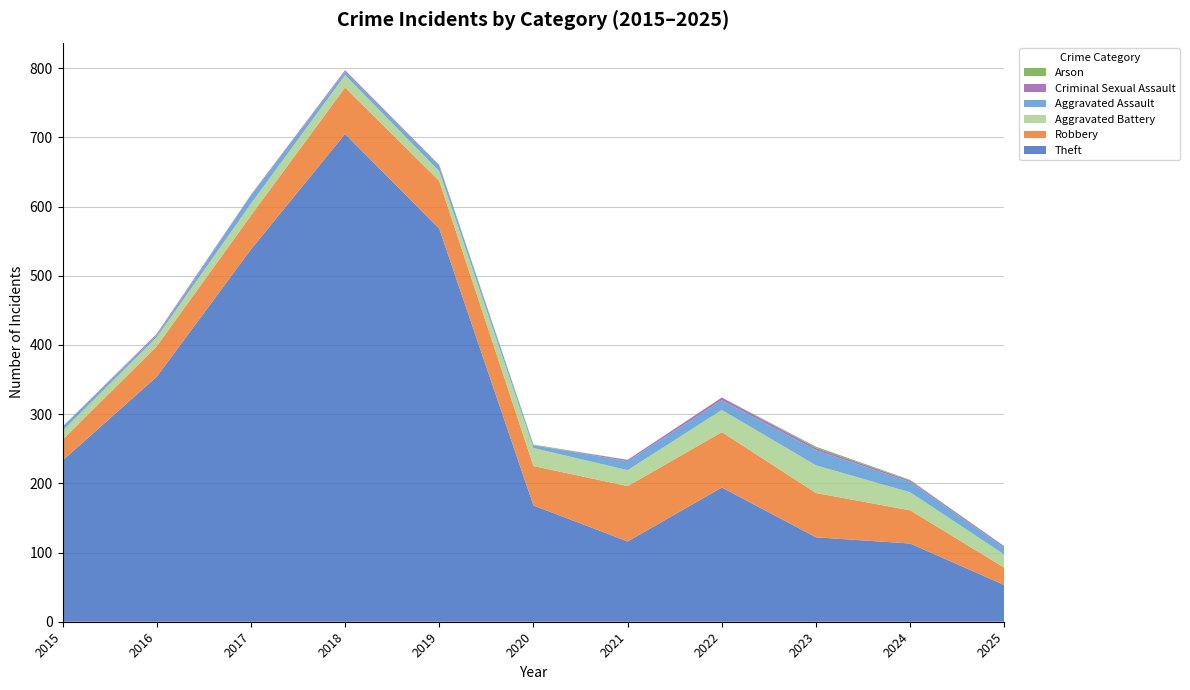

Reading right to left, extract all data points from this chart.

Theft: 2025=53	2024=113	2023=122	2022=194	2021=116	2020=168	2019=568	2018=705	2017=538	2016=354	2015=233
Robbery: 2025=25	2024=48	2023=64	2022=80	2021=80	2020=57	2019=69	2018=67	2017=49	2016=44	2015=30
Aggravated Battery: 2025=19	2024=26	2023=40	2022=32	2021=23	2020=26	2019=14	2018=18	2017=17	2016=13	2015=13
Aggravated Assault: 2025=10	2024=15	2023=22	2022=14	2021=13	2020=4	2019=8	2018=5	2017=12	2016=3	2015=6
Criminal Sexual Assault: 2025=2	2024=2	2023=3	2022=4	2021=2	2020=0	2019=1	2018=2	2017=1	2016=2	2015=0
Arson: 2025=0	2024=1	2023=2	2022=0	2021=0	2020=1	2019=0	2018=0	2017=0	2016=0	2015=0